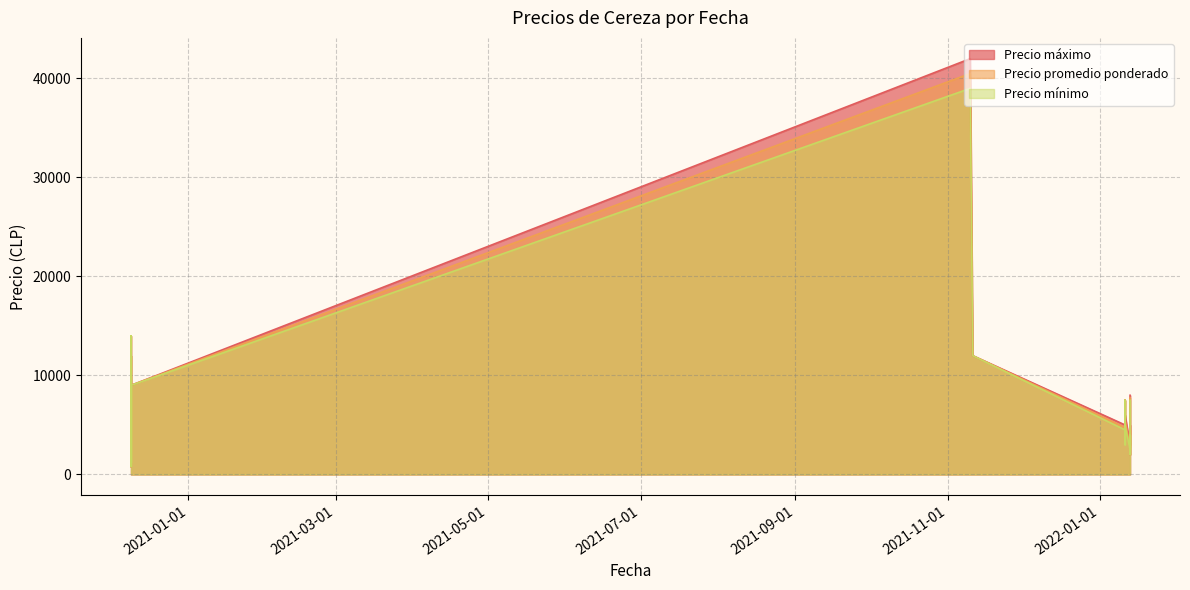

Which category has the lowest value across all series?

2020-12-09